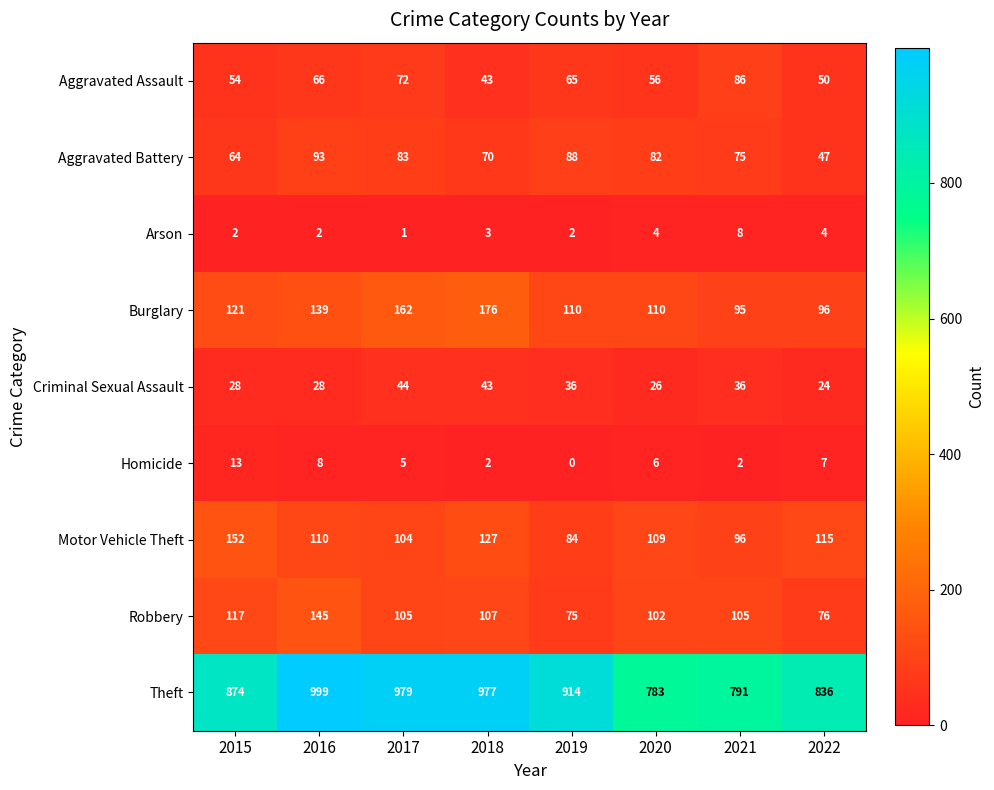

At how many categories does at least one series exceed 684?

8